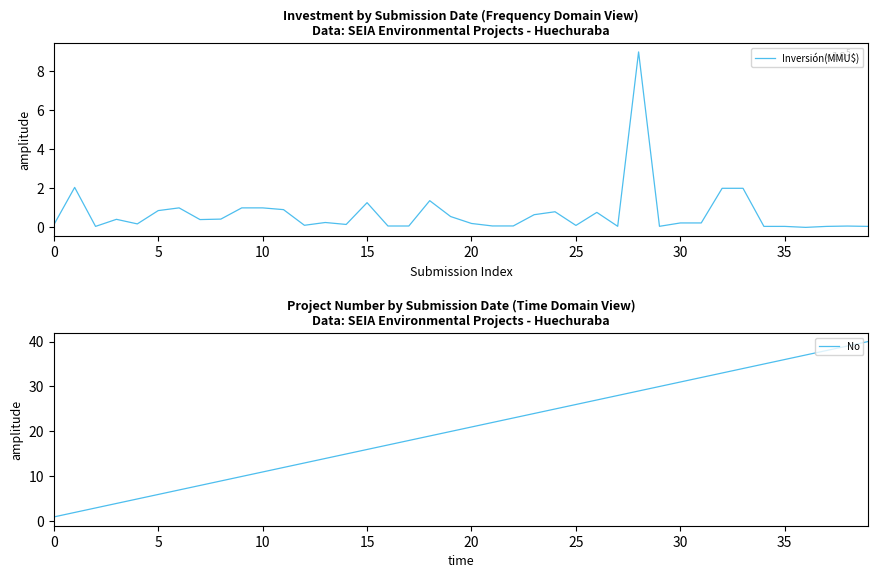

What is the difference between the highest and lowest values at 28?

899971